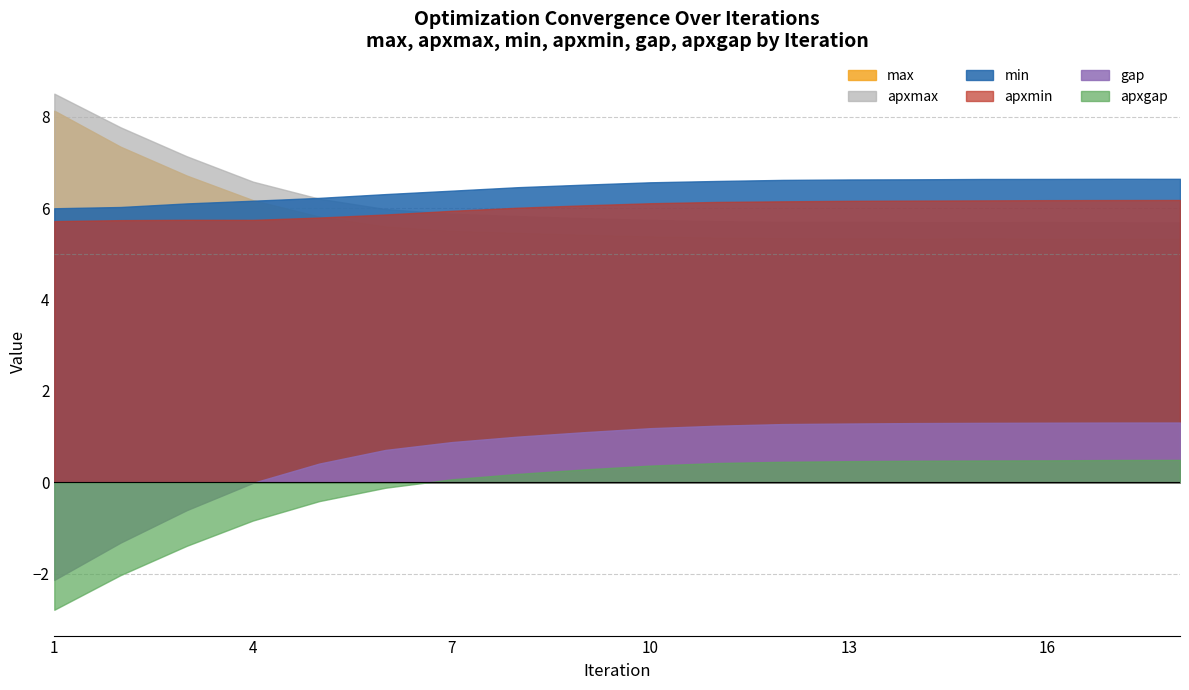

What is the approximate value of gap at 10?

1.2